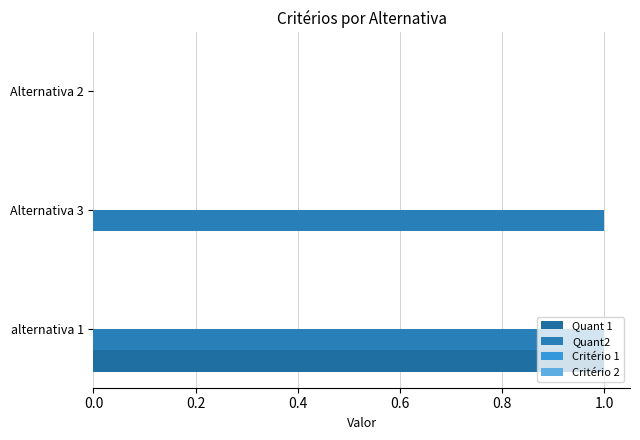

Which series has the largest total across all categories?

Quant2